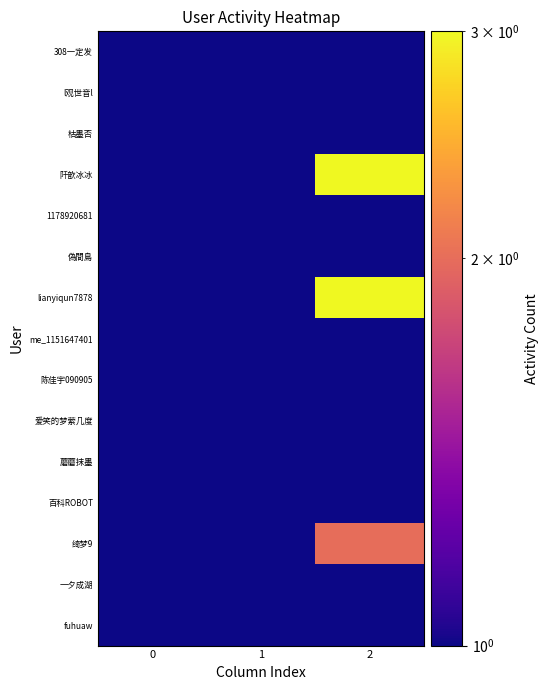

Which category has the highest value across all series?

2